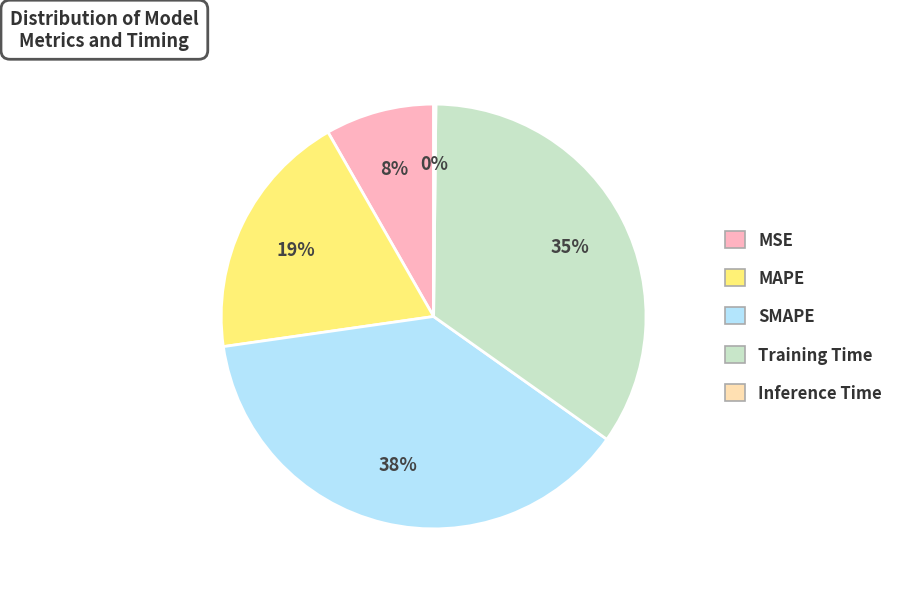

Is it true that MAPE is 19% of the pie?

True